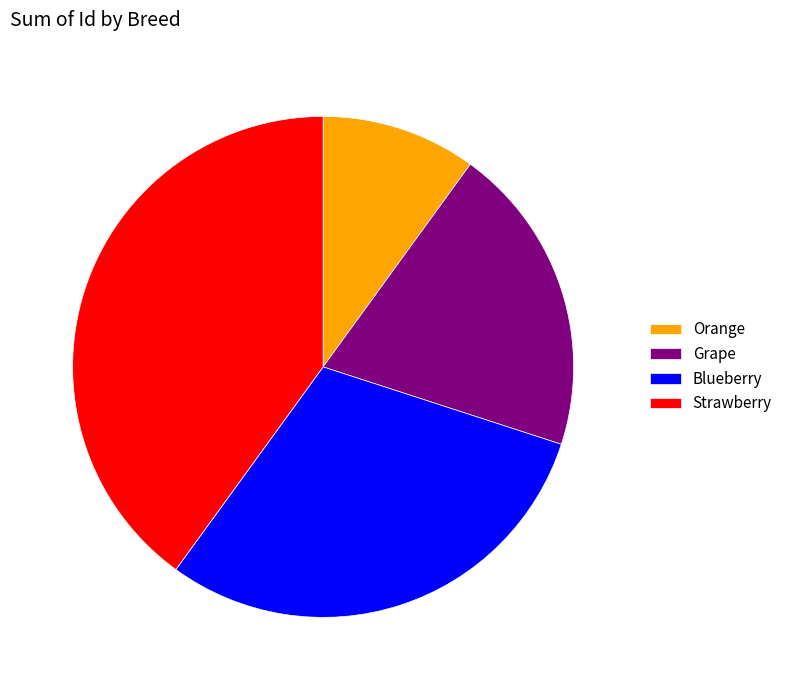

Which has a higher value, Orange or Grape?

Grape